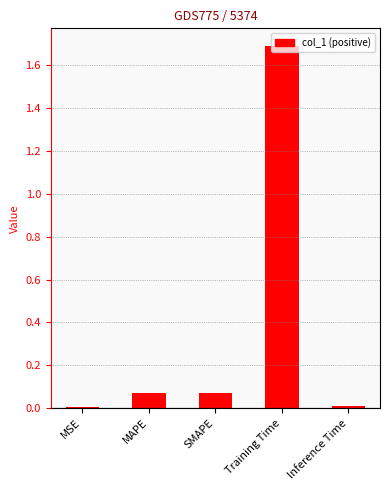

Are the bars horizontal?

No